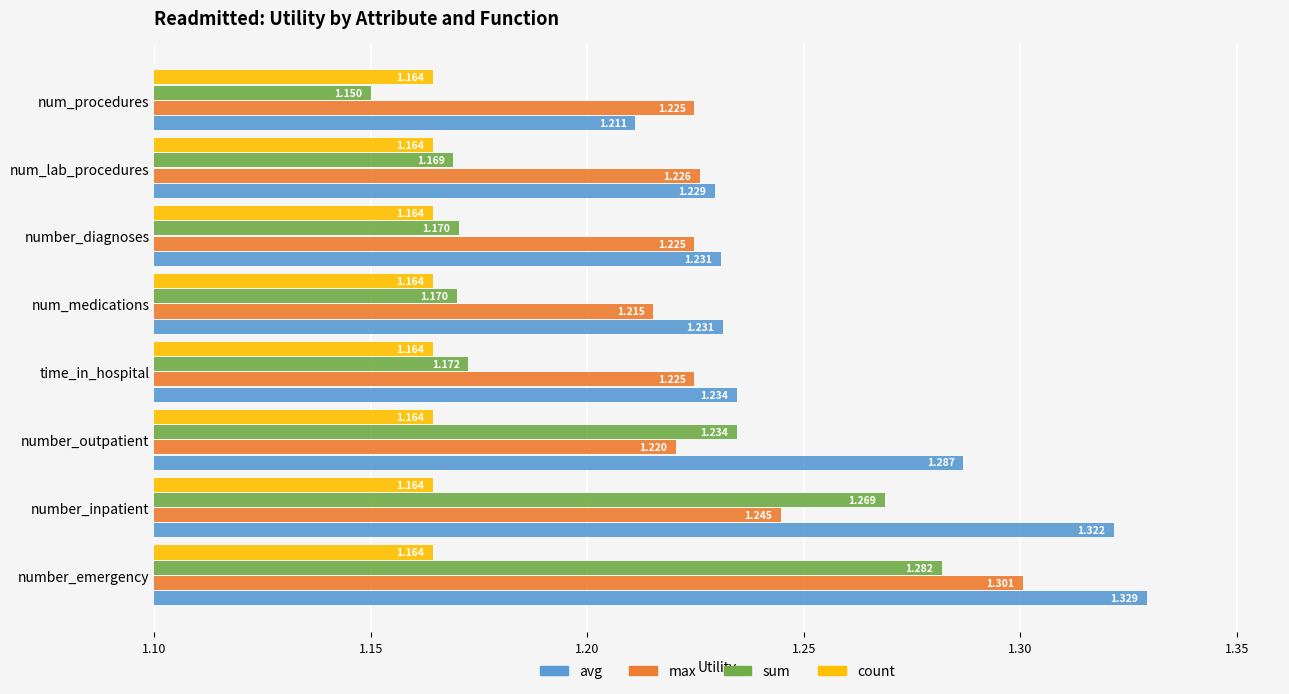

Which series changed the most between time_in_hospital and num_lab_procedures?

avg